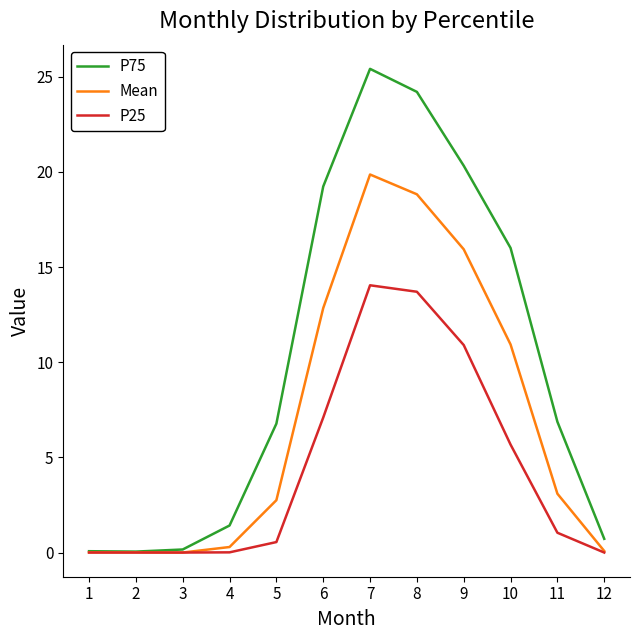

Rank the series by their maximum value, from lowest to highest.

P25, Mean, P75